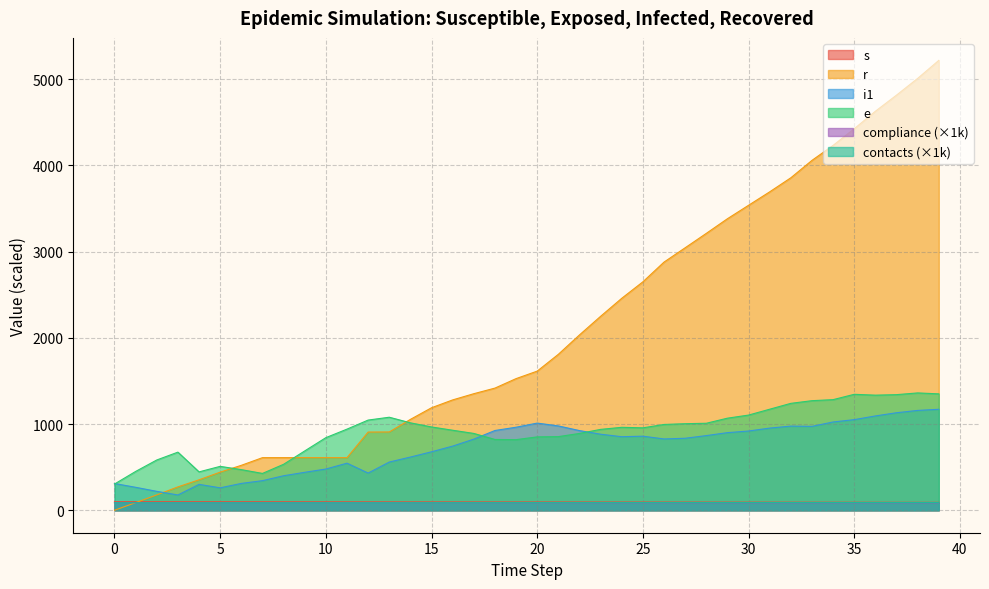

Reading left to right, extract all data points from this chart.

s: 99.1	98.9	98.8	98.7	98.6	98.6	98.5	98.4	98.2	97.9	97.7	97.5	97.3	97.1	96.9	96.8	96.6	96.4	96.3	96.1	95.9	95.7	95.5	95.3	95.1	95.0	94.7	94.5	94.3	94.1	93.8	93.6	93.3	93.1	92.8	92.5	92.2	92.0	91.7	91.4
e: 304.0	450.0	583.0	674.0	445.0	509.0	471.0	427.0	533.0	688.0	842.0	941.0	1046.0	1079.0	1014.0	966.0	928.0	891.0	821.0	819.0	851.0	854.0	891.0	938.0	962.0	956.0	995.0	1004.0	1009.0	1068.0	1104.0	1172.0	1240.0	1271.0	1283.0	1345.0	1335.0	1341.0	1361.0	1350.0
i1: 310.0	266.0	219.0	177.0	300.0	260.0	311.0	343.0	400.0	440.0	478.0	546.0	431.0	559.0	617.0	678.0	744.0	825.0	925.0	963.0	1011.0	978.0	924.0	882.0	853.0	859.0	827.0	835.0	866.0	900.0	919.0	953.0	976.0	973.0	1024.0	1051.0	1094.0	1131.0	1158.0	1171.0
r: 0.0	88.0	178.0	271.0	353.0	442.0	521.0	610.0	610.0	610.0	610.0	610.0	907.0	908.0	1054.0	1189.0	1280.0	1352.0	1417.0	1527.0	1614.0	1809.0	2034.0	2250.0	2459.0	2650.0	2879.0	3045.0	3212.0	3382.0	3538.0	3694.0	3857.0	4059.0	4233.0	4426.0	4629.0	4816.0	5010.0	5219.0
compliance: 87.9	87.9	87.9	87.9	87.9	87.9	87.9	88.0	88.0	88.0	88.0	88.0	88.0	88.0	87.5	87.3	87.0	86.8	86.6	86.4	86.3	86.2	86.0	85.9	85.8	85.8	85.7	85.6	85.6	85.5	85.5	85.4	85.4	85.4	85.3	85.3	85.3	85.3	85.3	85.3
contacts: 87.0	87.0	87.0	87.0	87.0	87.0	86.9	86.9	86.9	86.9	86.9	86.9	86.9	86.9	87.0	87.3	87.4	87.6	87.8	87.9	88.0	88.1	88.2	88.3	88.3	88.4	88.5	88.5	88.5	88.6	88.6	88.6	88.7	88.7	88.7	88.7	88.7	88.7	88.7	88.8